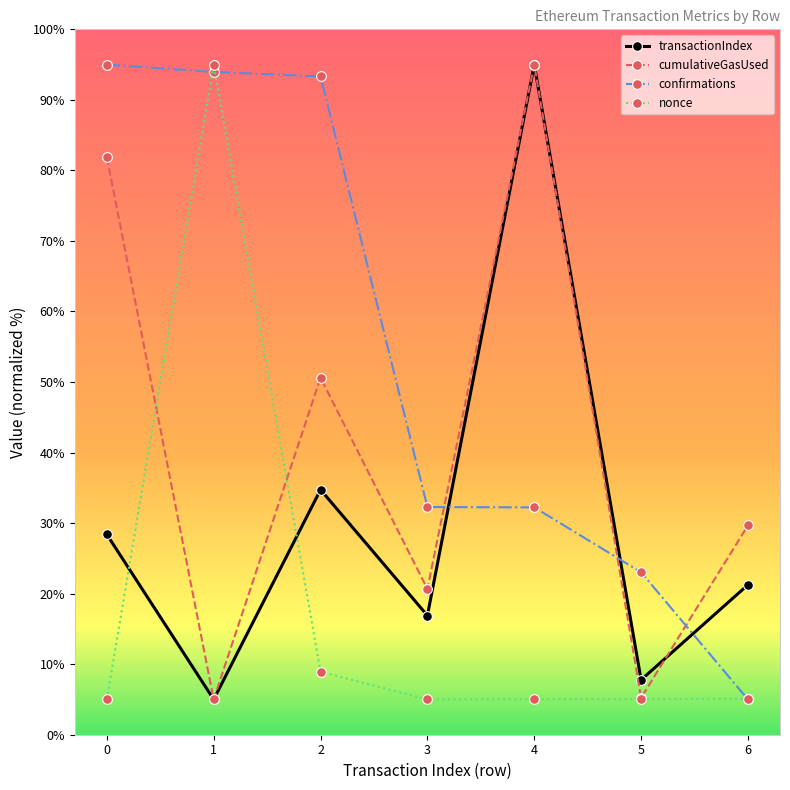

The confirmations series shows 155.5 at 1. True or false?

False